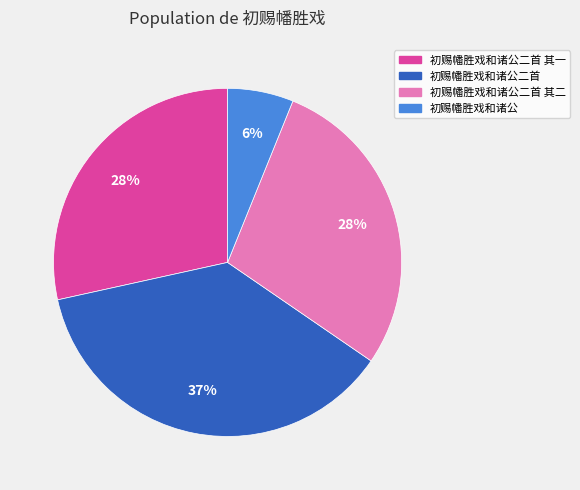

To the nearest percent, what is the difference between the largest and smallest slice percentages?

31%